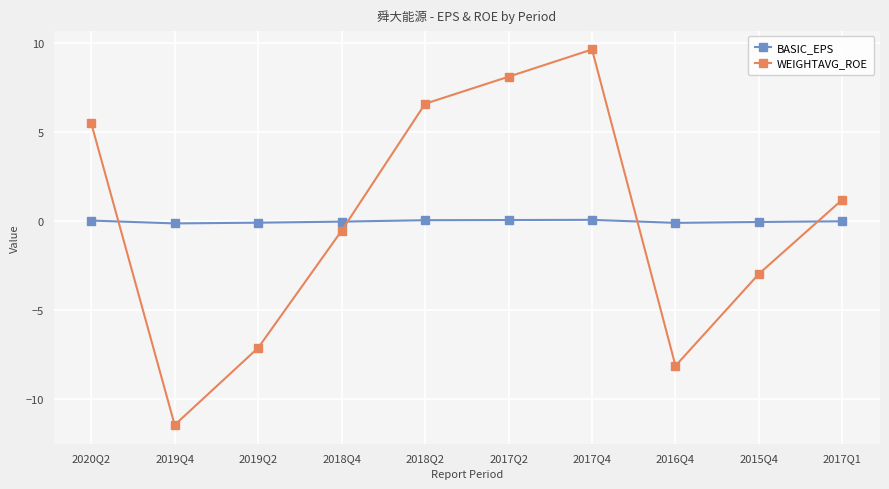

Is it true that BASIC_EPS equals 0.1 at 2020Q2?

True